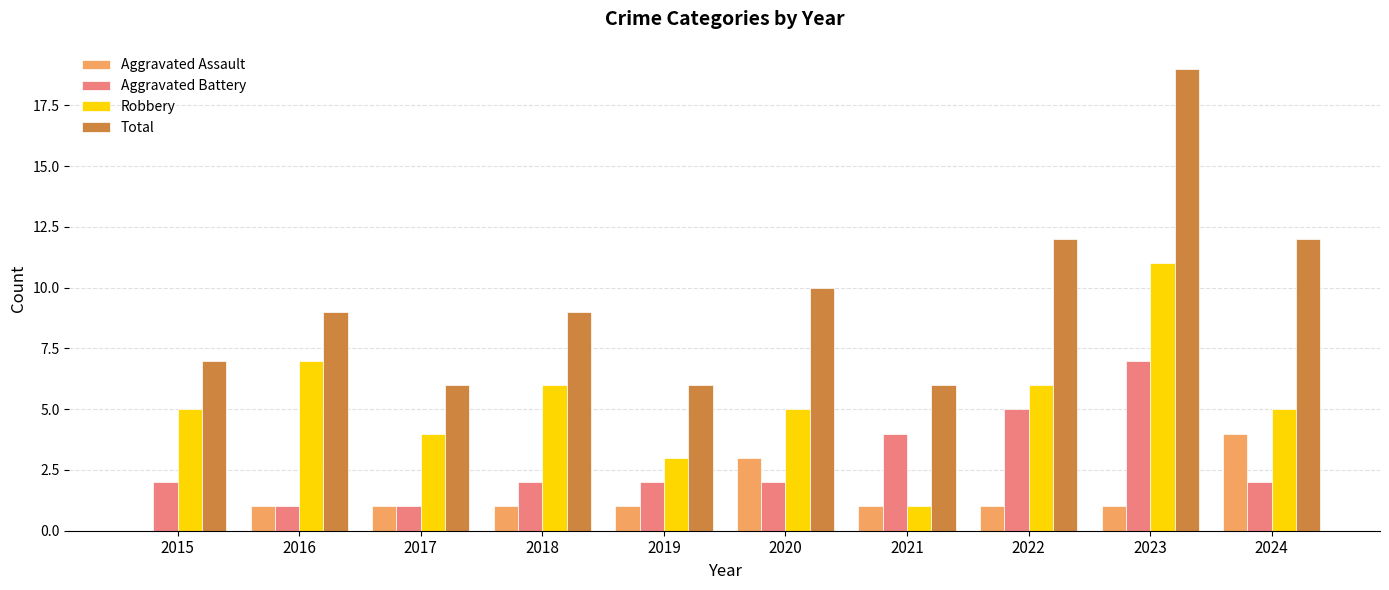

What is the sum of the Total values at 2021 and 2018?

15